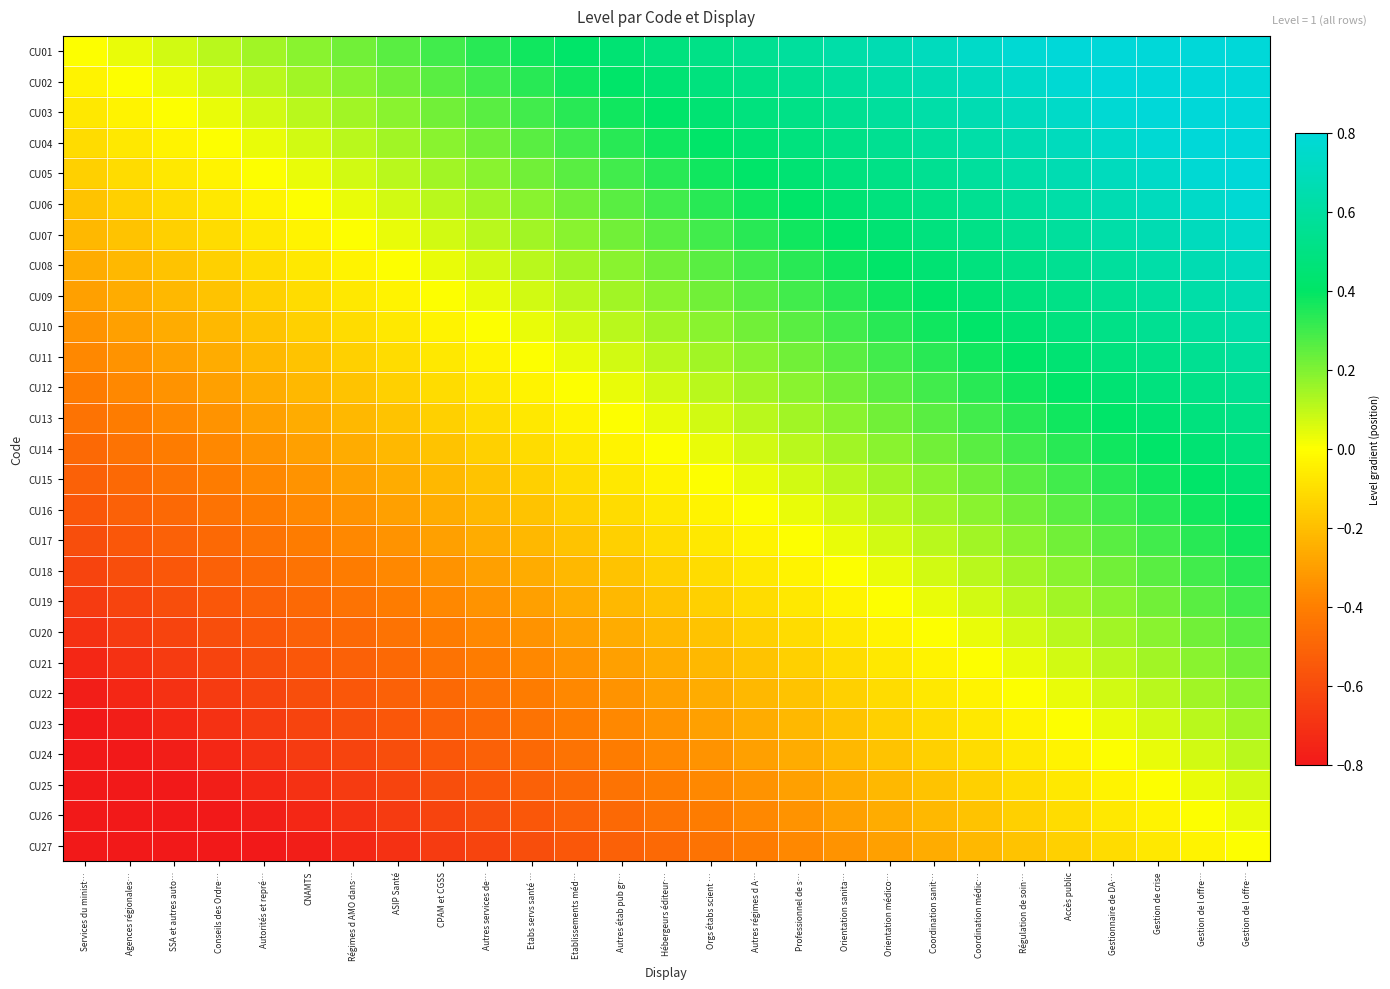

What is the total value across all series at CNAMTS?

-8.0